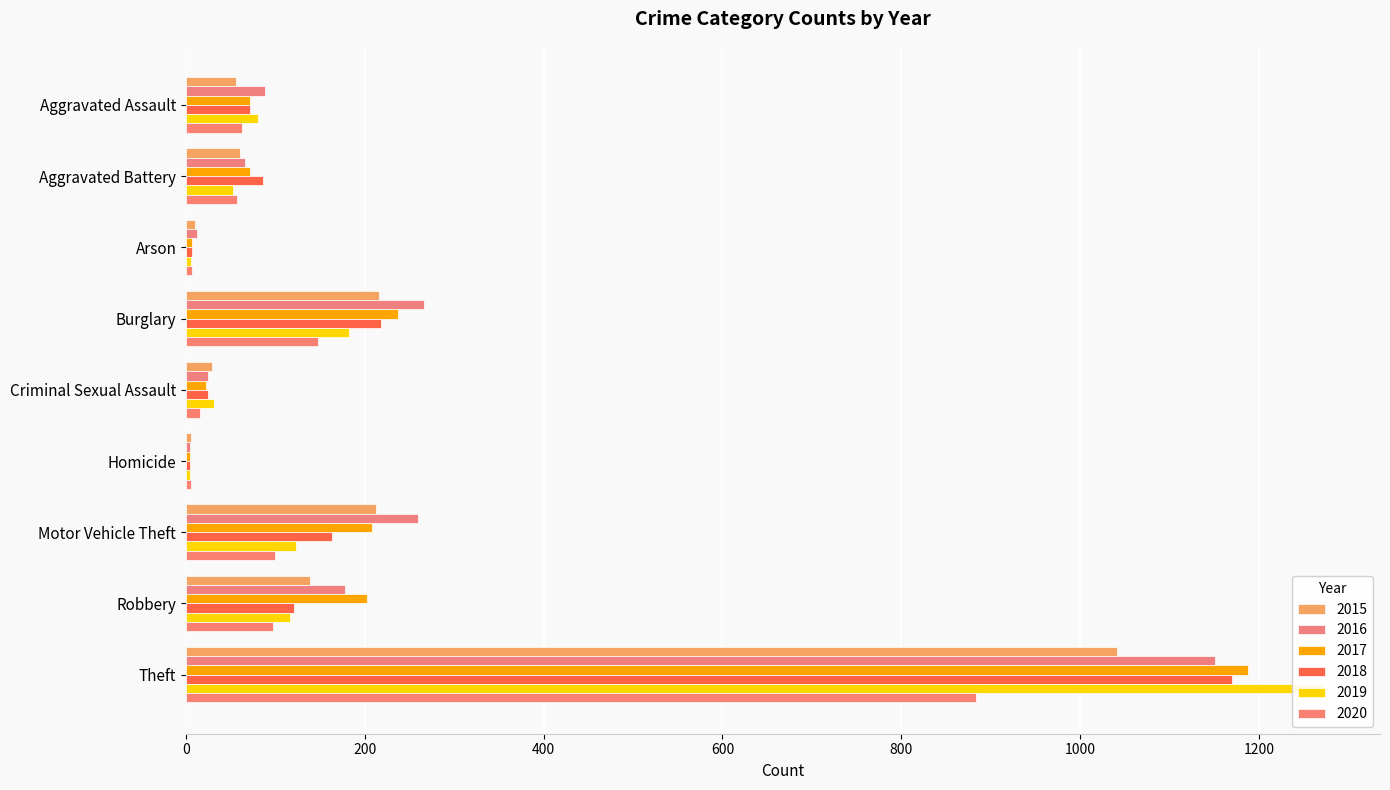

The value of 2015 at Homicide is 5. True or false?

True